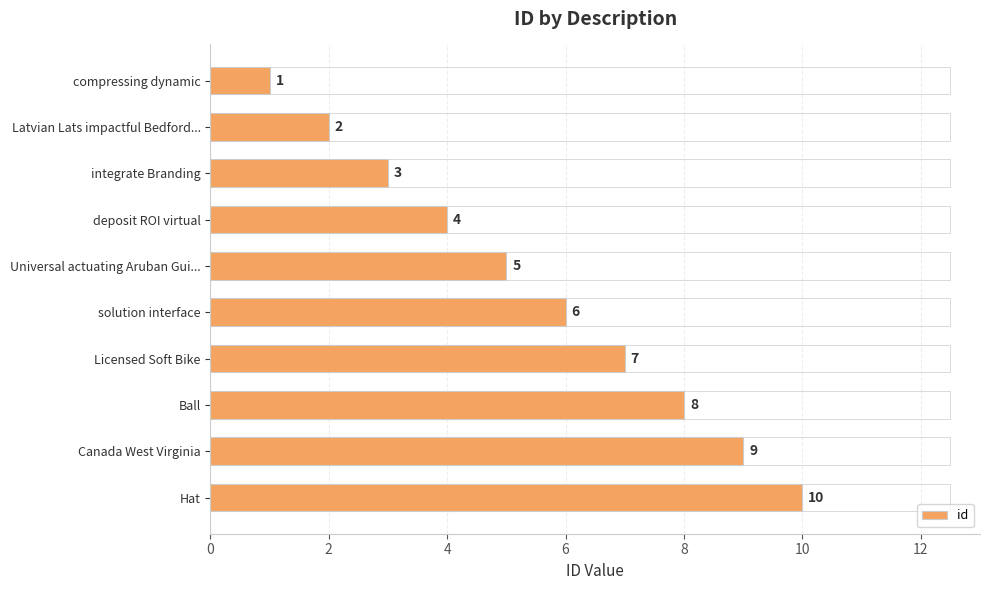

What is the difference between the maximum and minimum values?

9